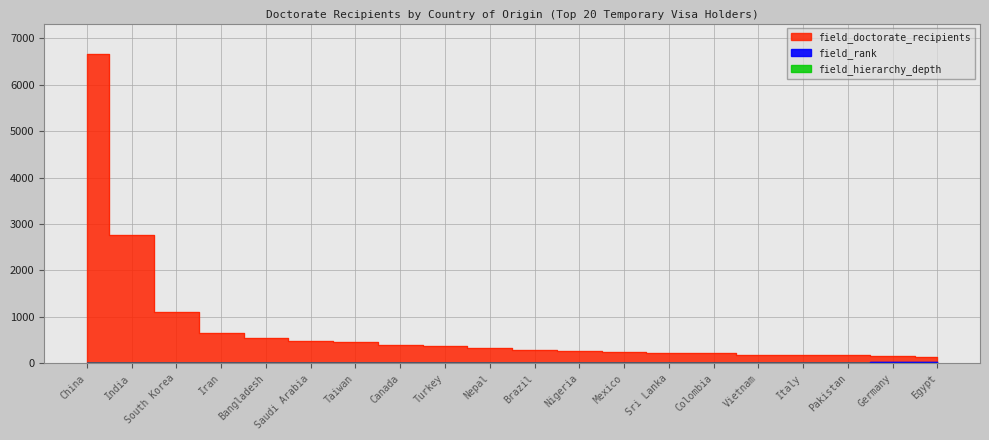

The field_doctorate_recipients series shows 9967 at China. True or false?

False